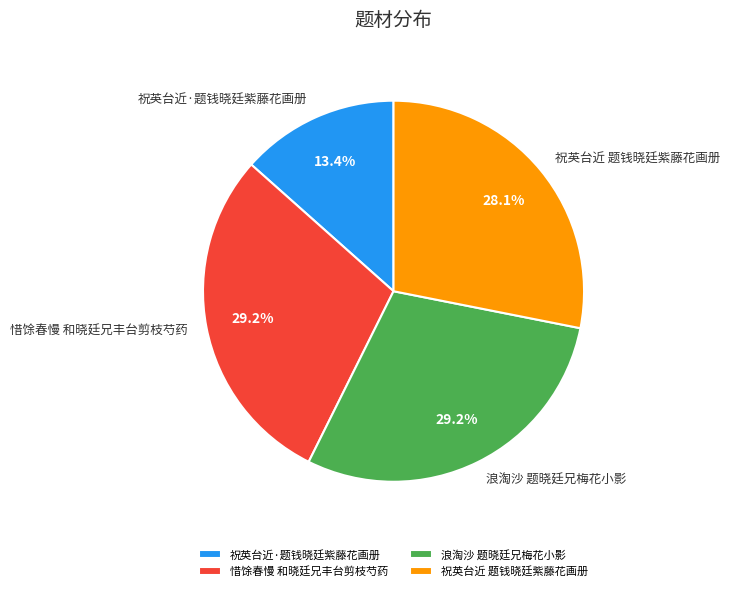

Between 祝英台近·题钱晓廷紫藤花画册 and 浪淘沙 题晓廷兄梅花小影, which is larger?

浪淘沙 题晓廷兄梅花小影